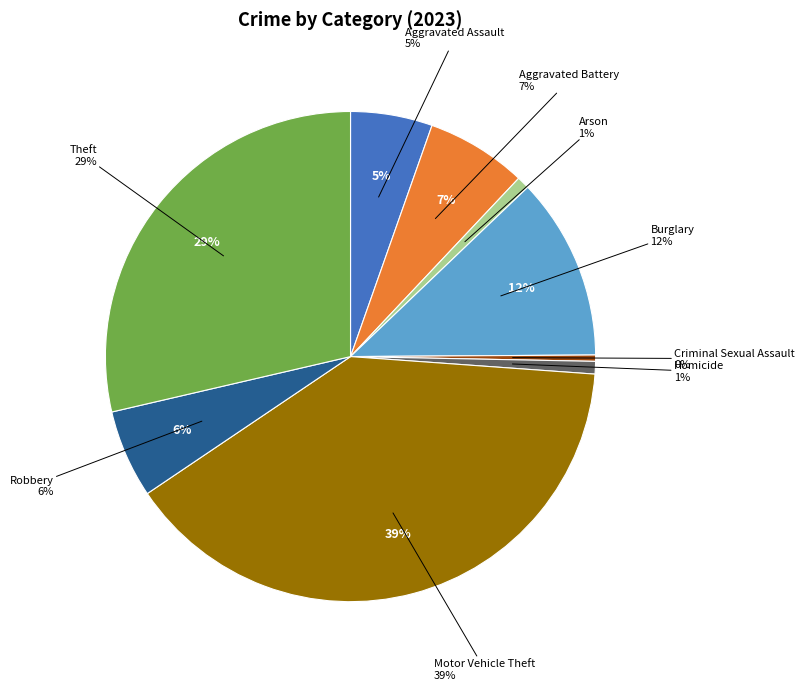

Rank the categories by value from highest to lowest.

Motor Vehicle Theft, Theft, Burglary, Aggravated Battery, Robbery, Aggravated Assault, Arson, Homicide, Criminal Sexual Assault